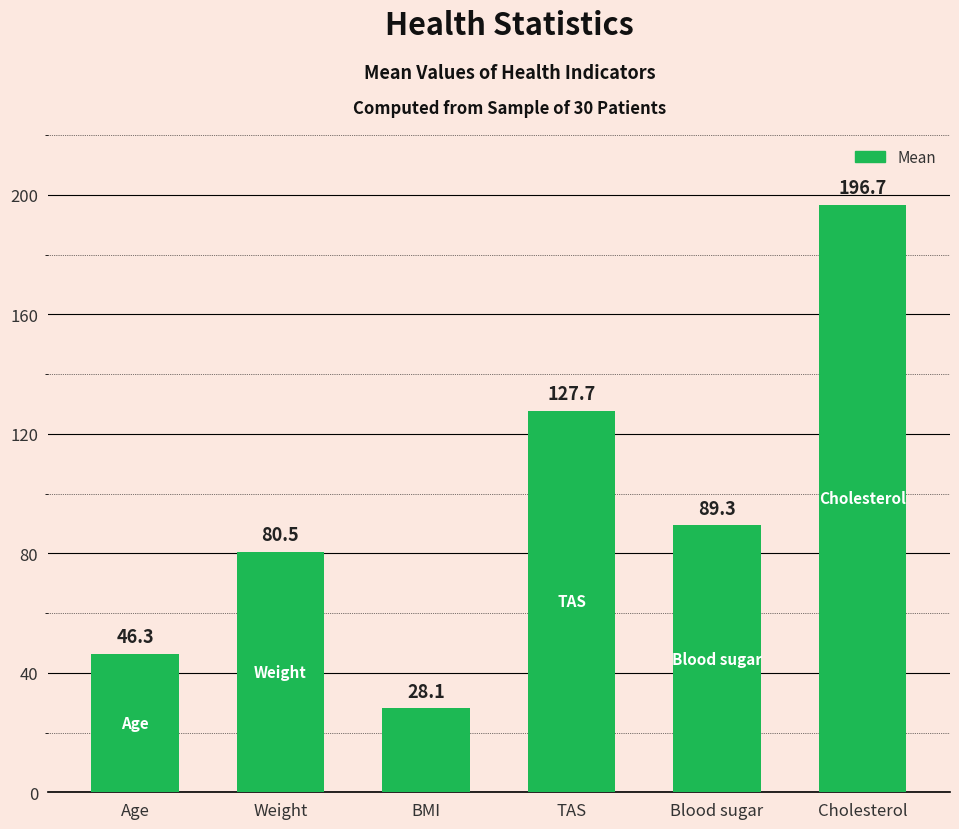

Where is the data nearest to the value 112?

TAS